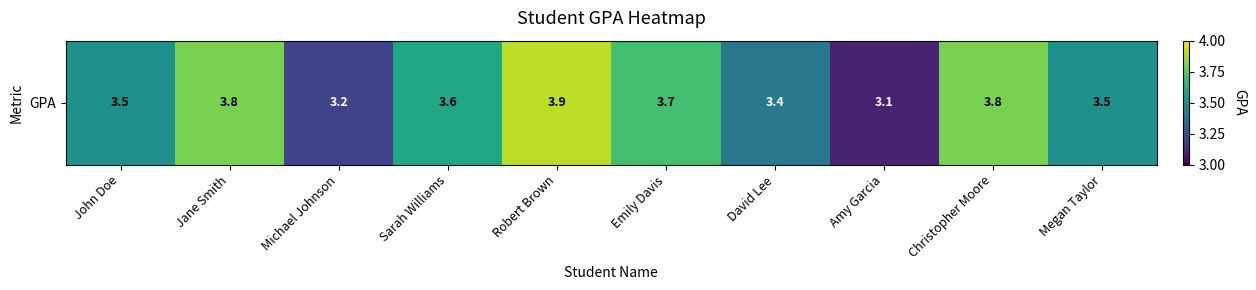

Is it true that the value at Emily Davis is 2.3?

False